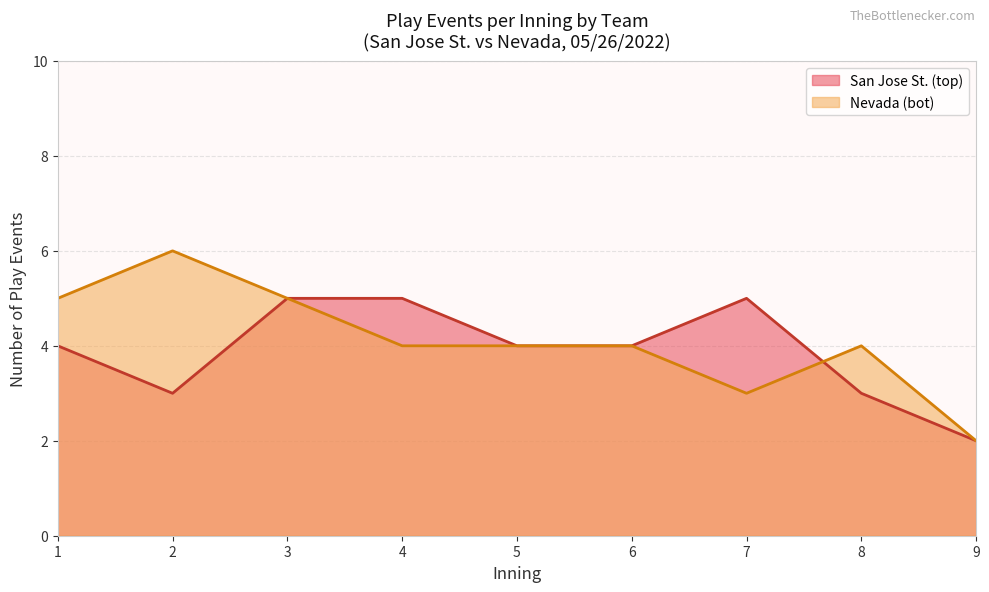

True or false: San Jose St. (top) and Nevada (bot) cross at least once.

True